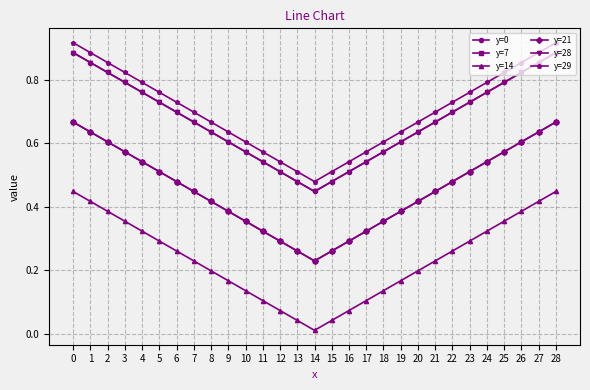

True or false: y=28 has a value of 0.7 at 5.

True